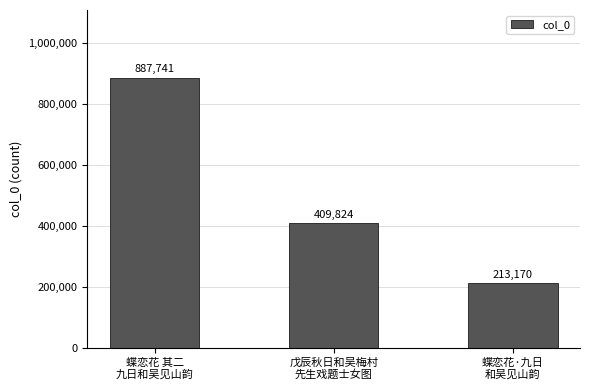

The value at 蝶恋花 其二
九日和吴见山韵 is 1213986. True or false?

False